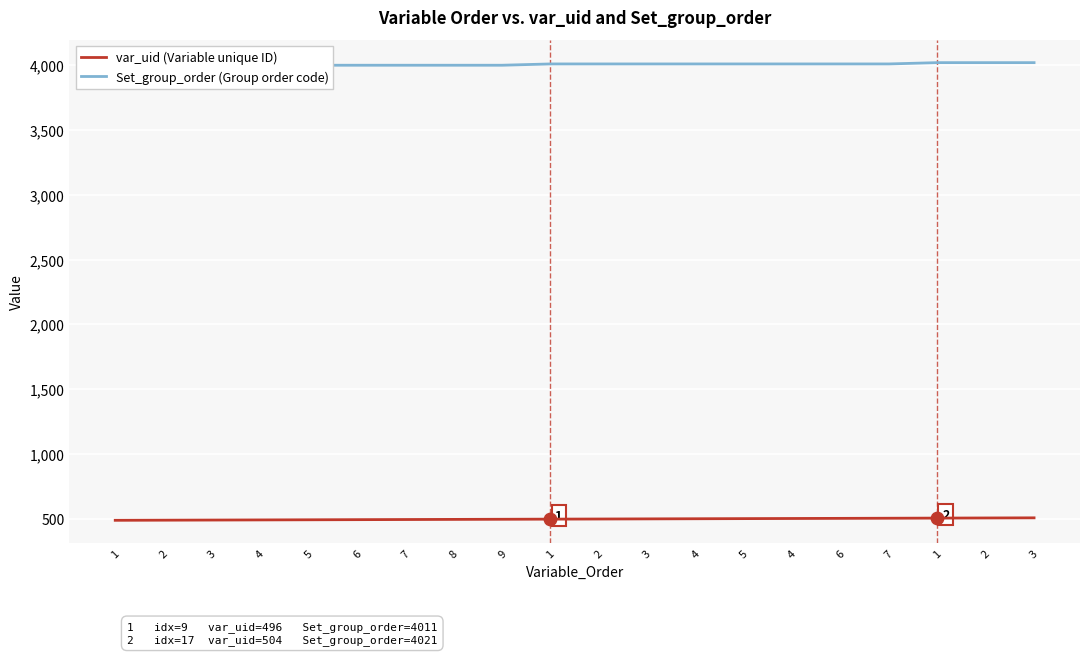

At how many categories does at least one series exceed 3986?

20